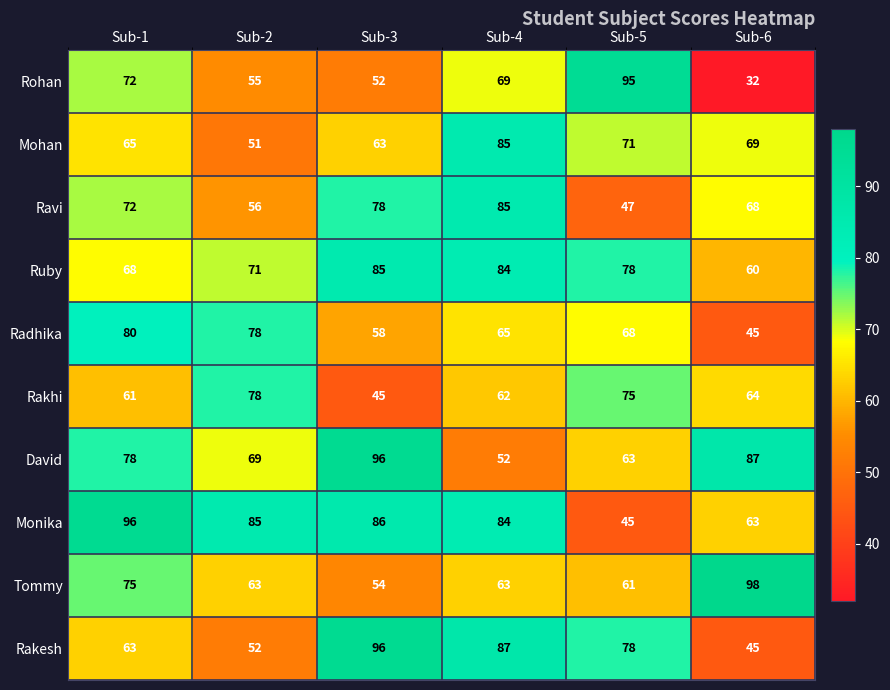

How many Rakesh values are between 52 and 87?

4